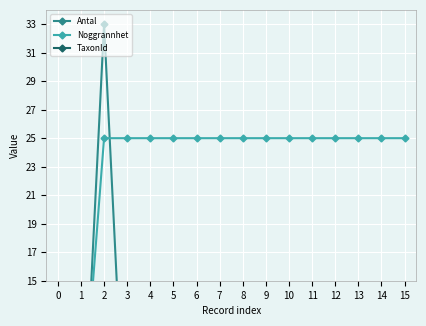

Rank the series at 14 from lowest to highest value.

Antal, Noggrannhet, TaxonId